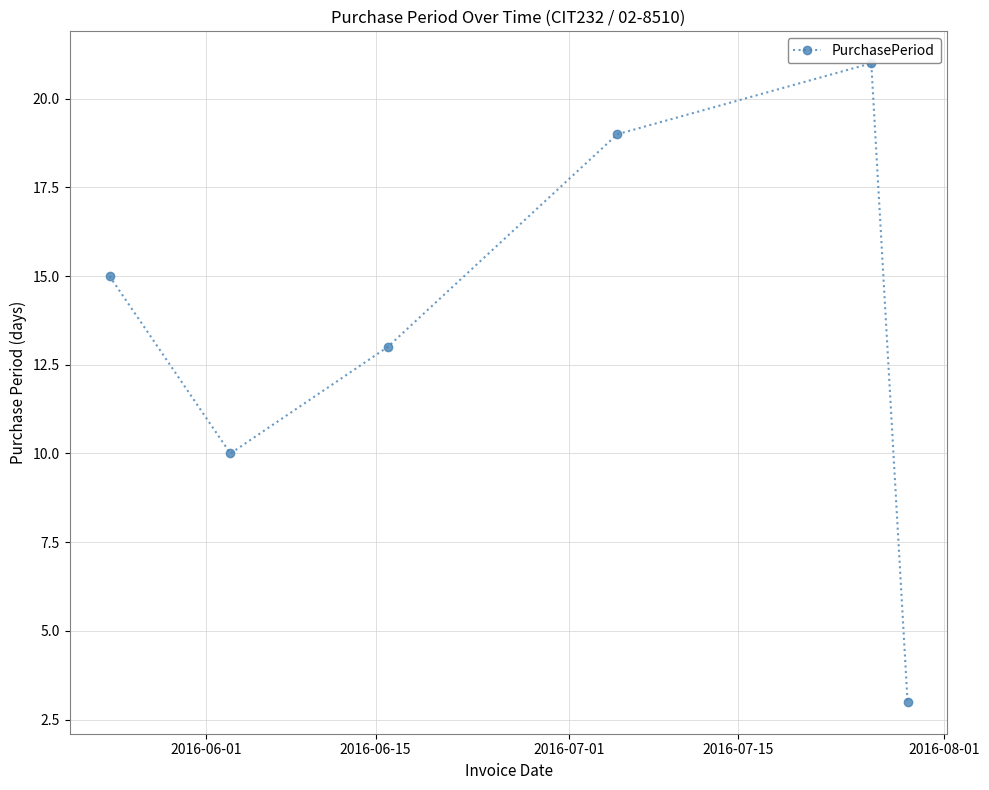

How many lines are shown in the chart?

1